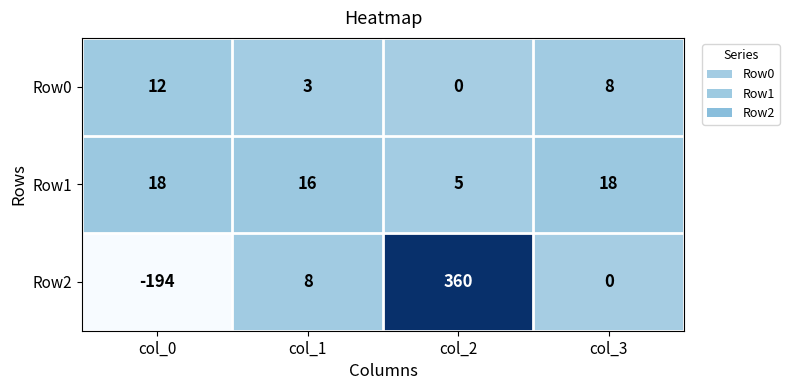

How many distinct data groups are displayed?

3